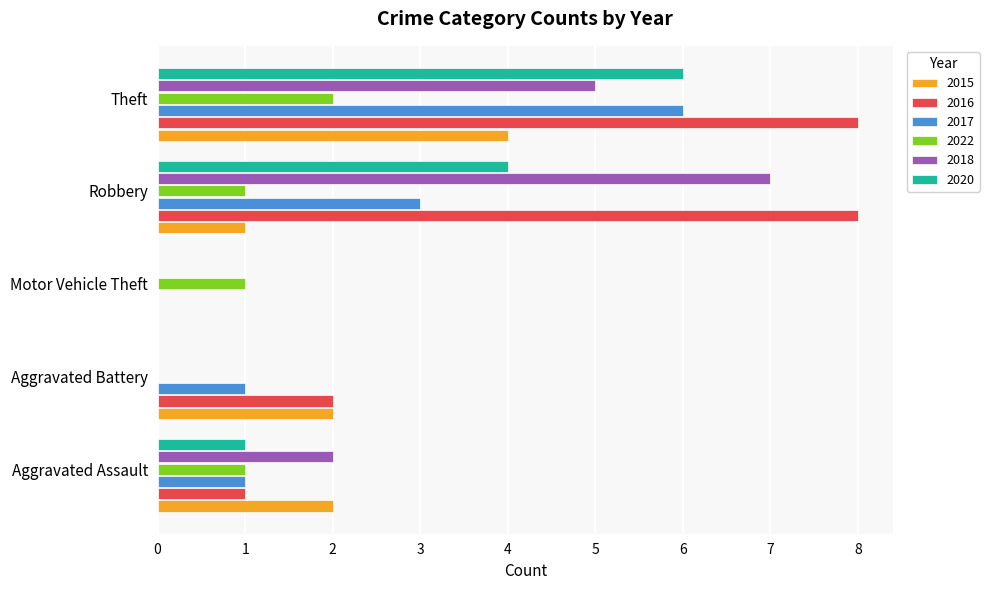

The value of 2017 at Motor Vehicle Theft is 0. True or false?

True